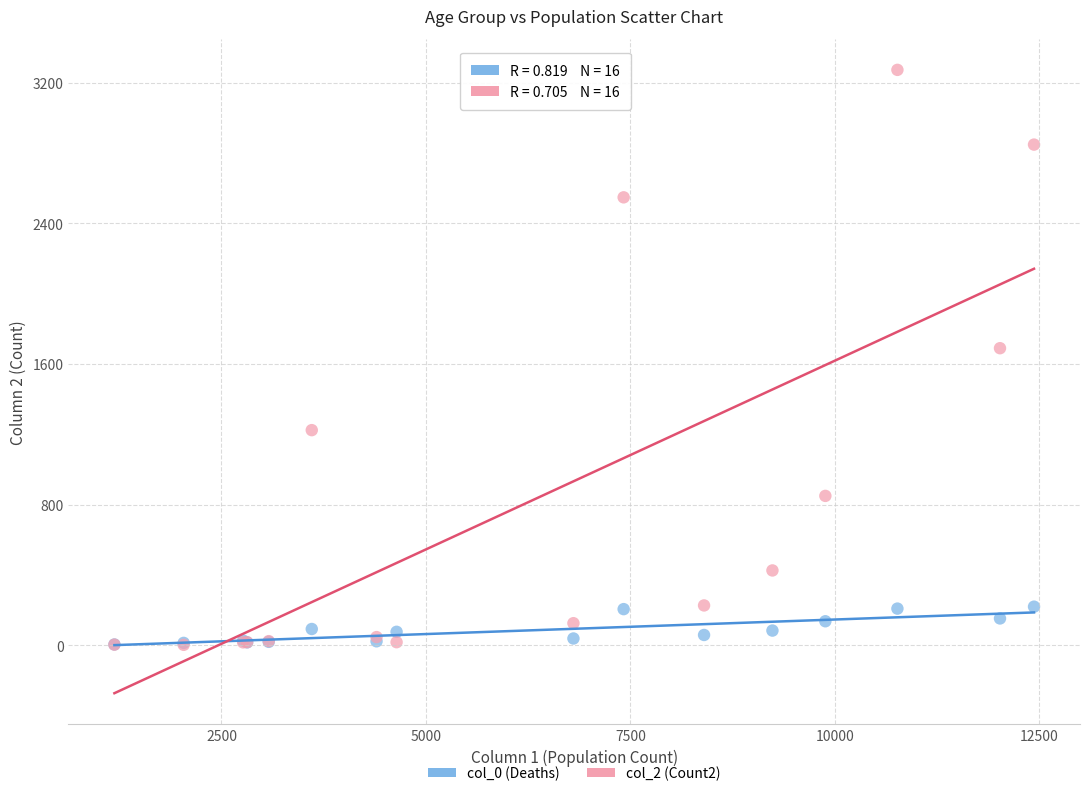

Across all series, what Y value is closest to 1638?

1690